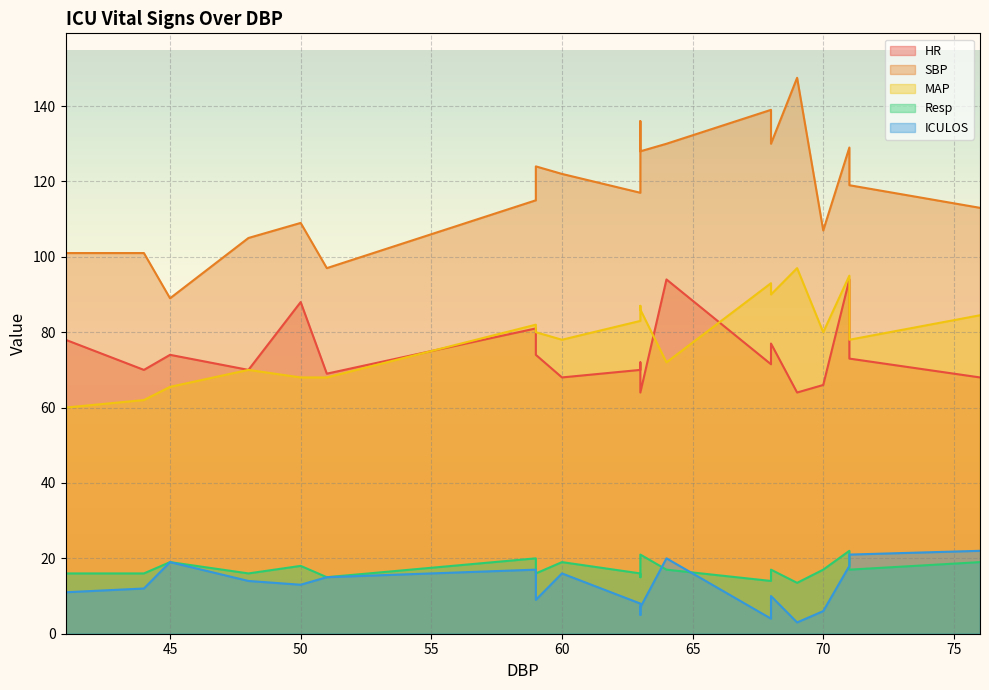

Which series changed the most between 70 and 41?

MAP